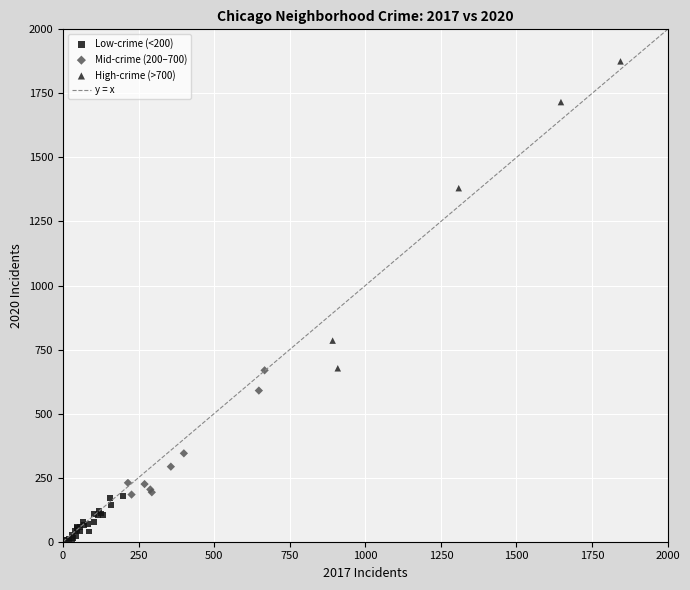

Which series contains the lowest Y value?

Low-crime (<200)